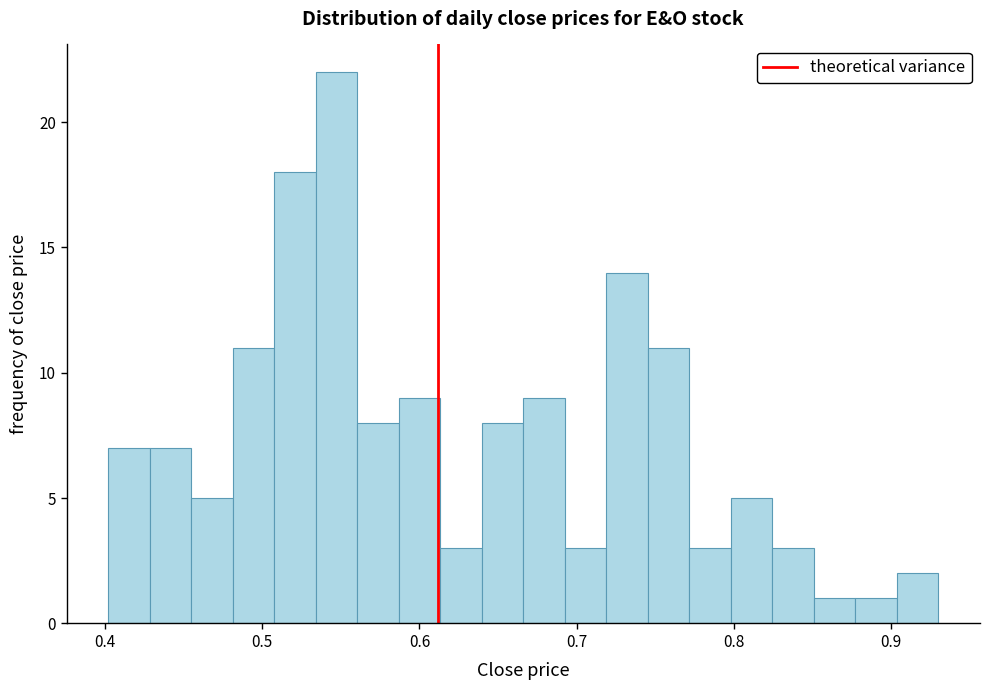

Read against the x-axis, roughly where is the centre of the tallest bar?

0.55